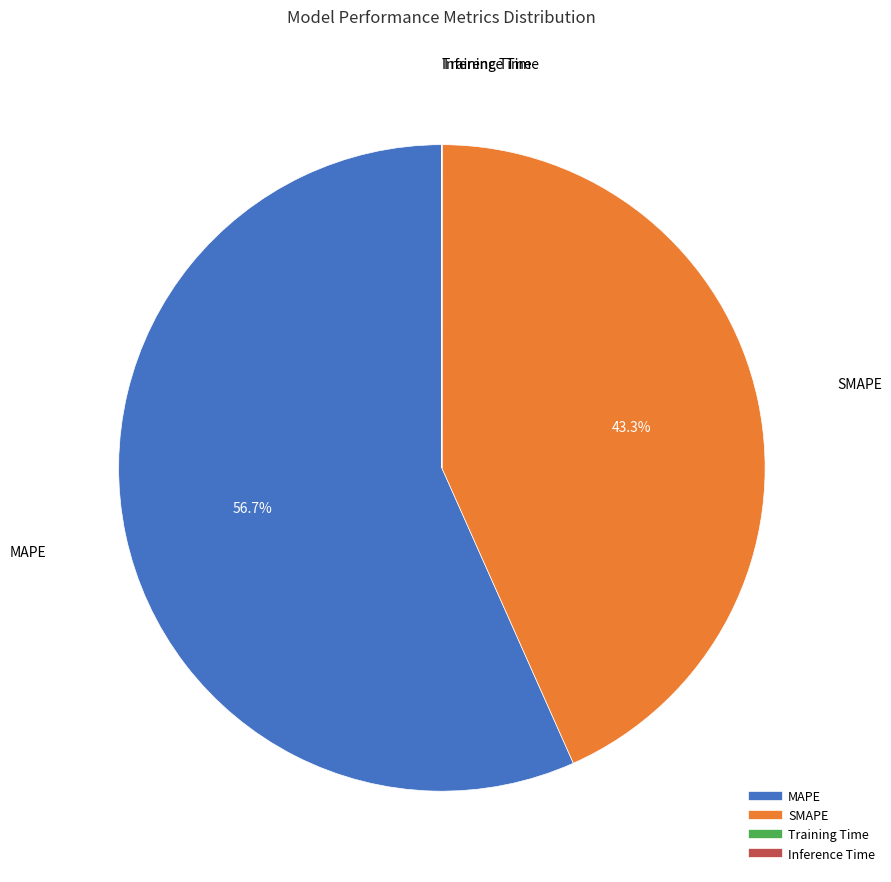

True or false: MAPE accounts for 57% of the total.

True